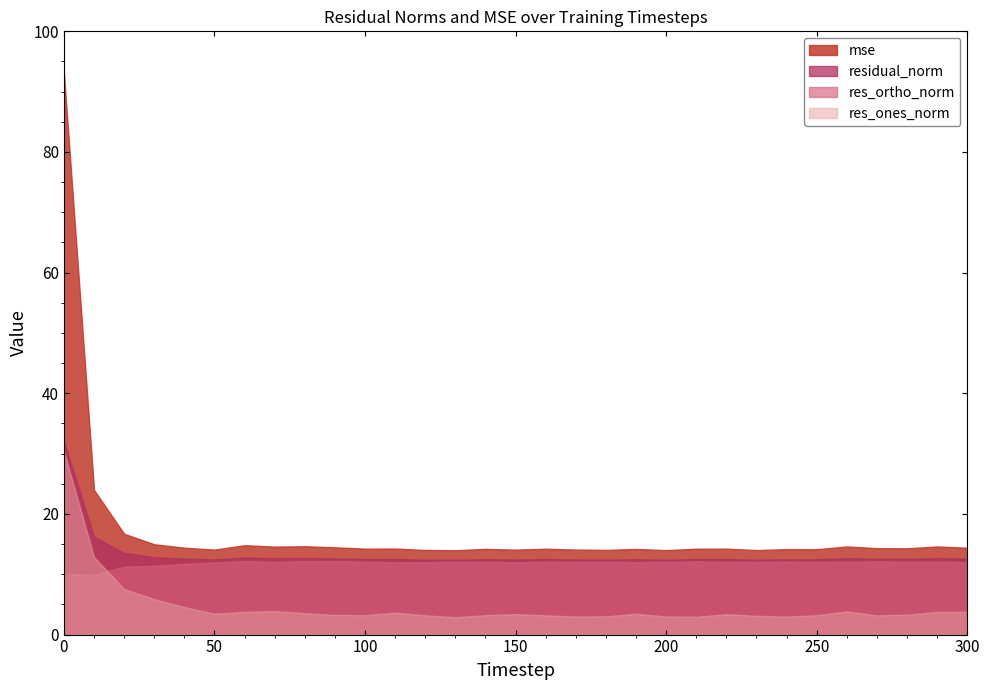

Which has a higher value, 220 or 290?

290